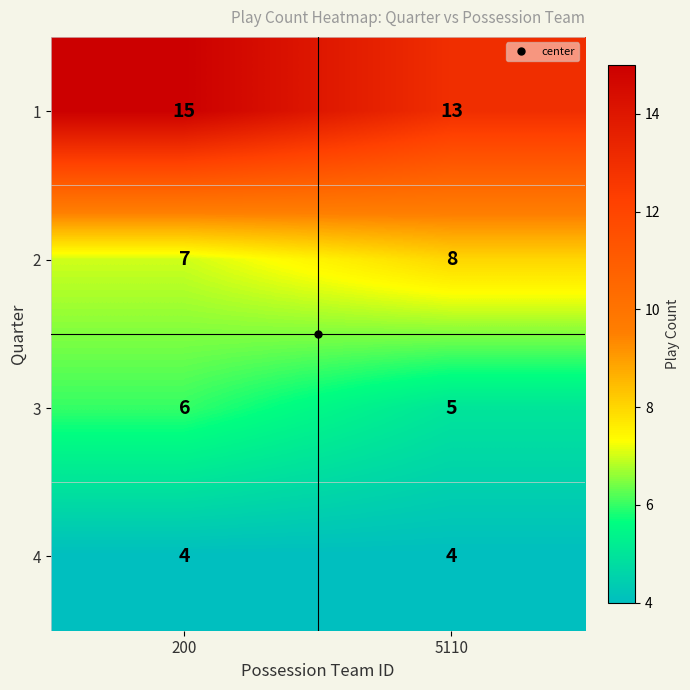

Which series has the largest total across all categories?

1